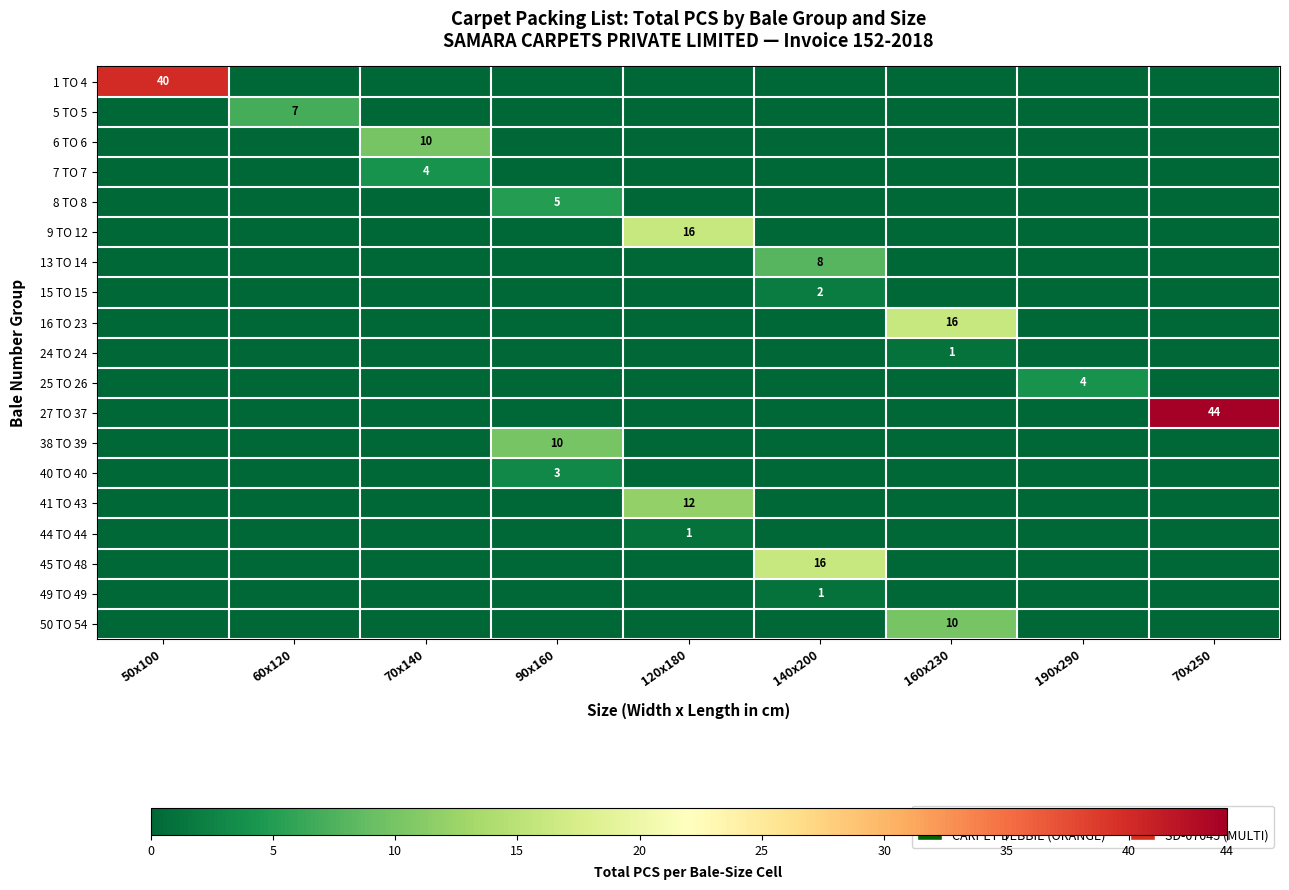

Is it true that 27 TO 37 equals 72 at 70x250?

False